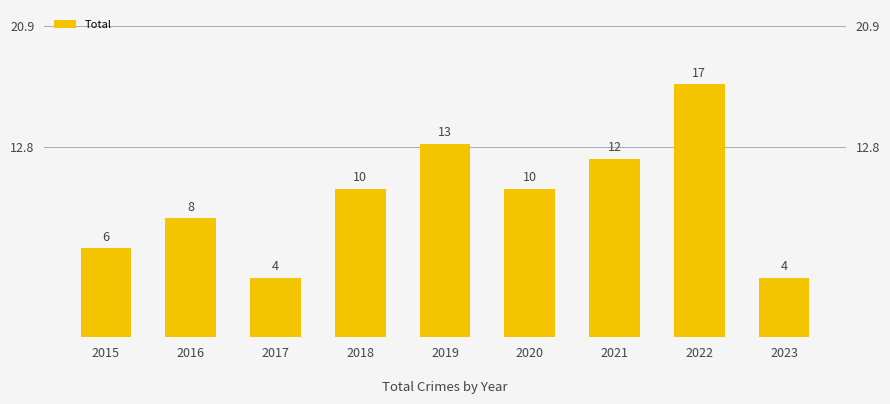

True or false: the data shows 15 at 2020.

False